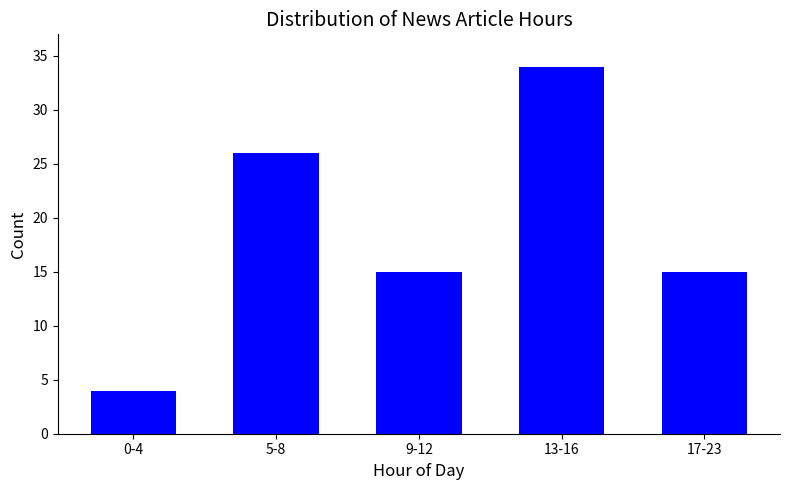

Reading left to right, extract all data points from this chart.

0-4=4	5-8=26	9-12=15	13-16=34	17-23=15